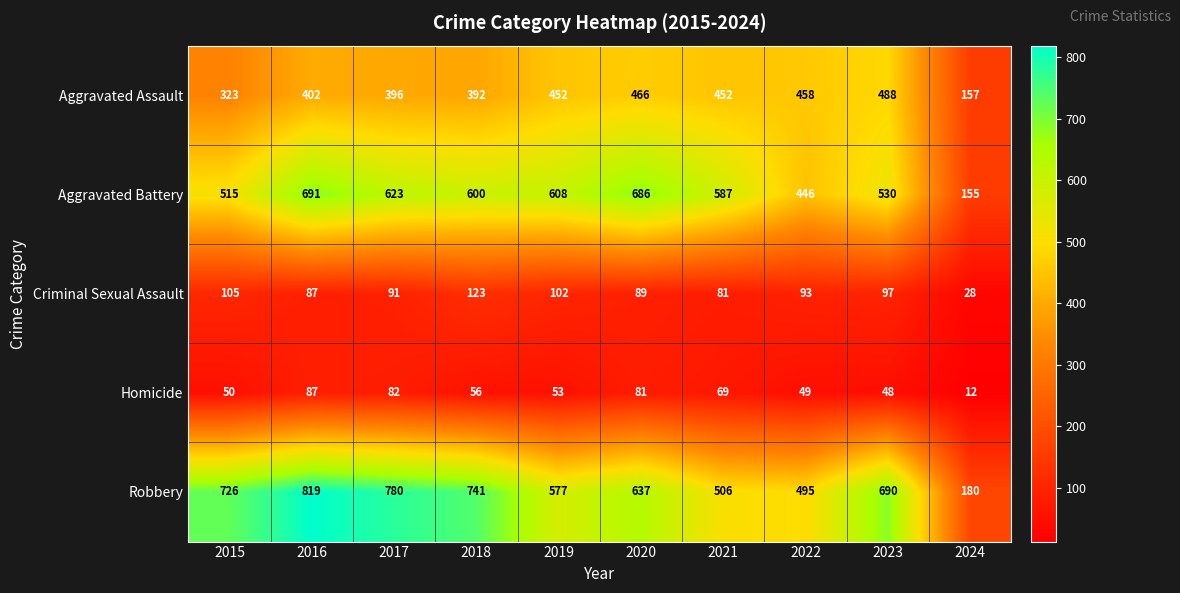

True or false: Homicide has a value of 56 at 2018.

True